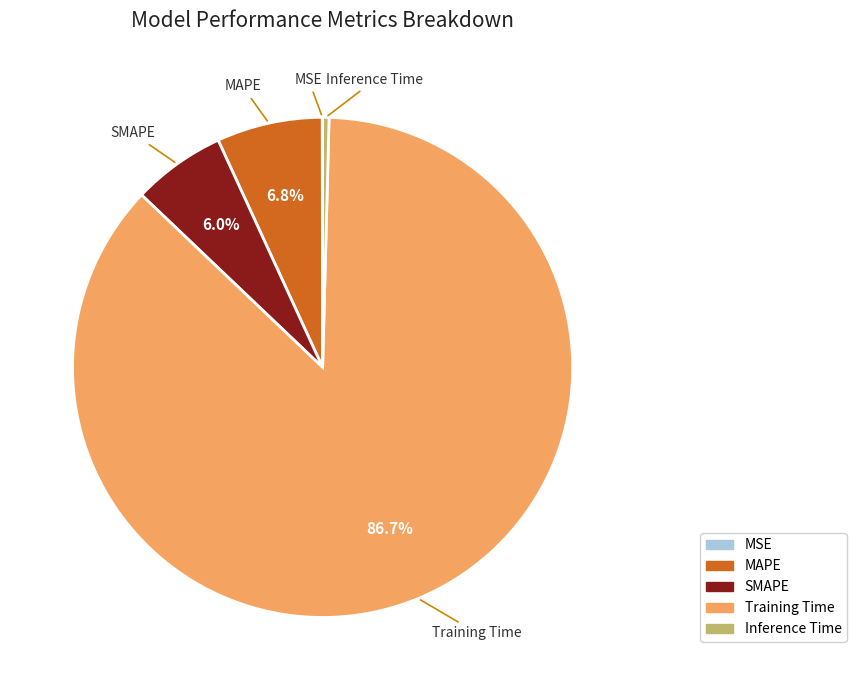

To the nearest percent, what is the difference between the largest and smallest slice percentages?

87%